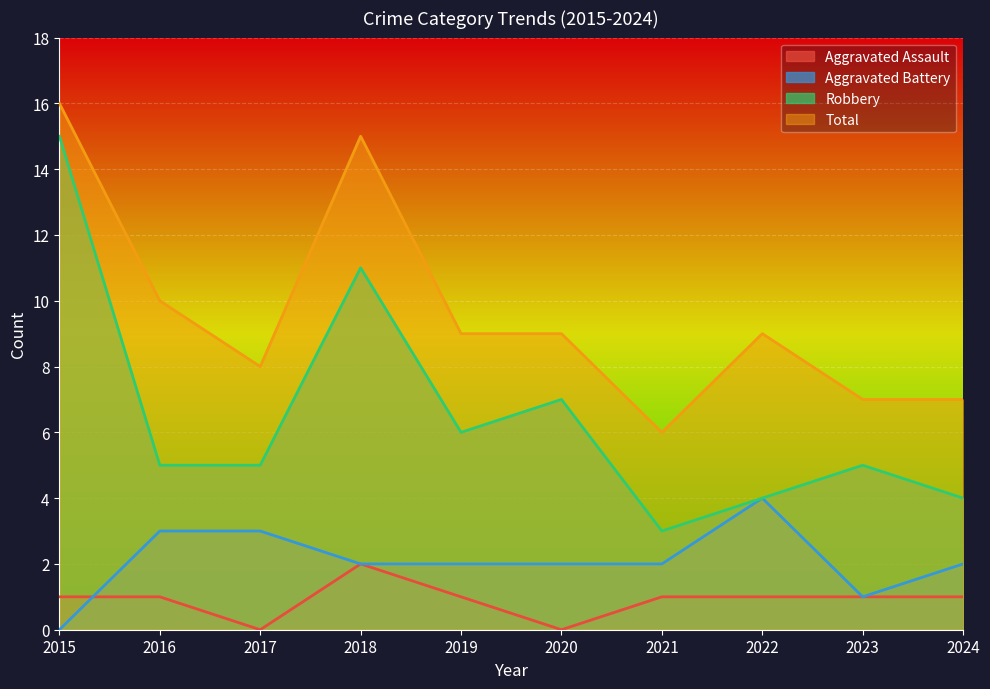

Does the chart display data point markers on the line(s)?

No